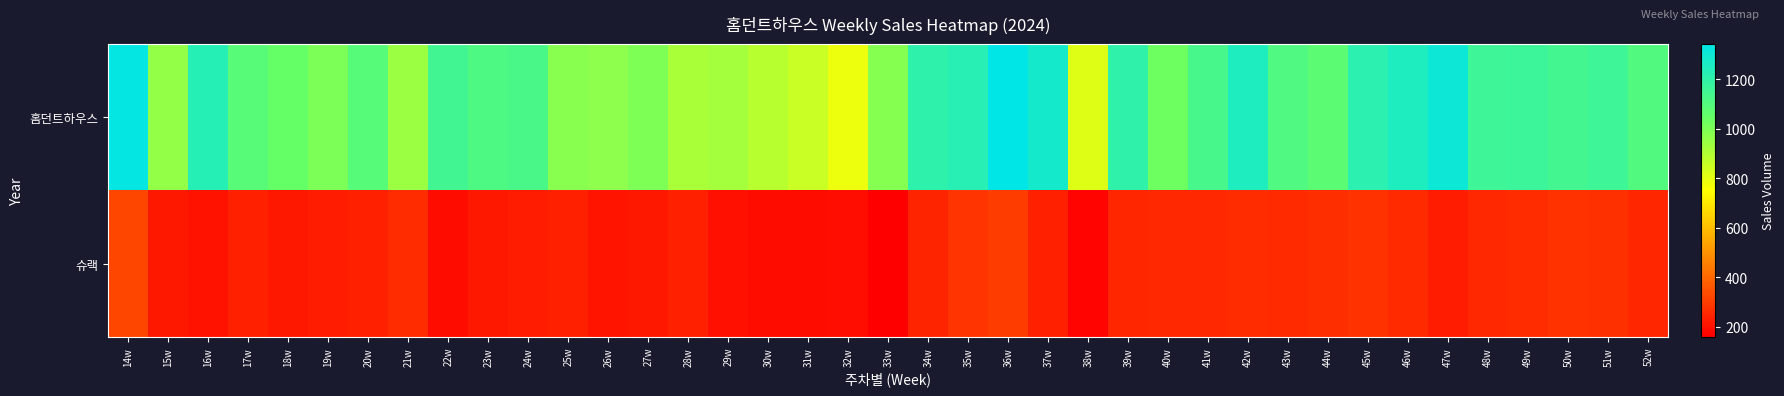

Between 35w and 52w, which is larger?

35w